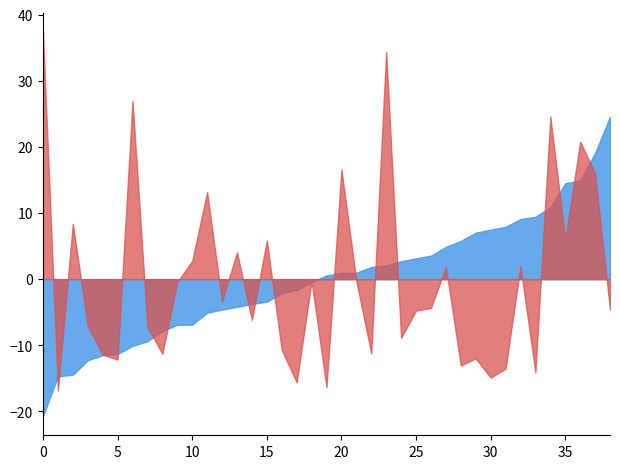

What is the total value across all series at 25?

-1.6